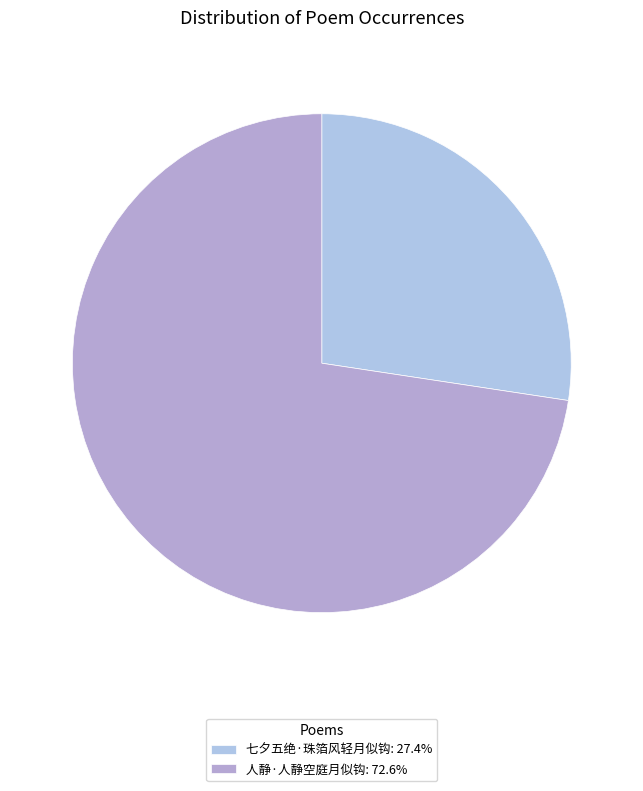

Which has a higher value, 人静·人静空庭月似钩 or 七夕五绝·珠箔风轻月似钩?

人静·人静空庭月似钩